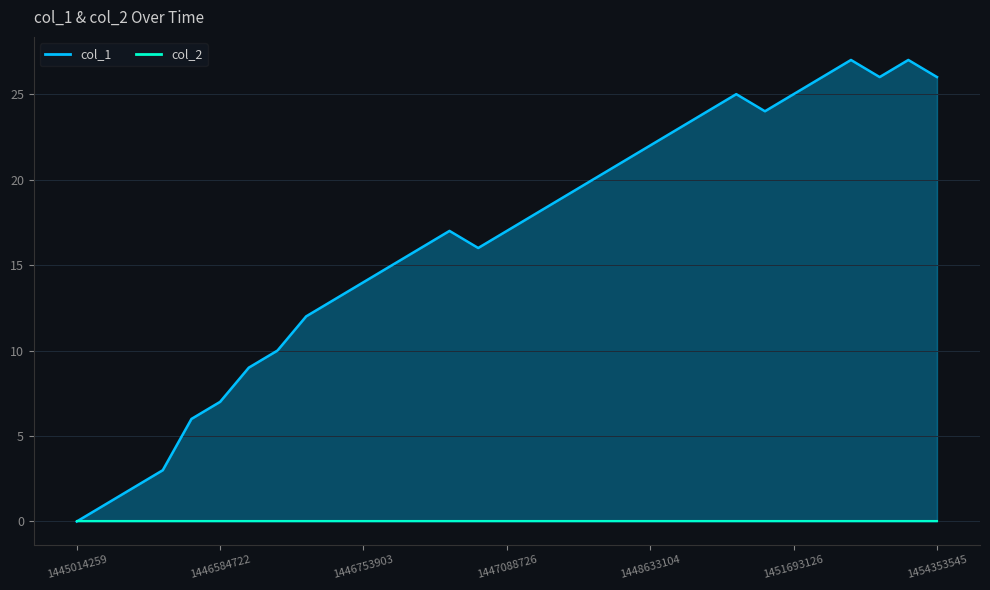

What is the value of the 23rd point from the left?

24